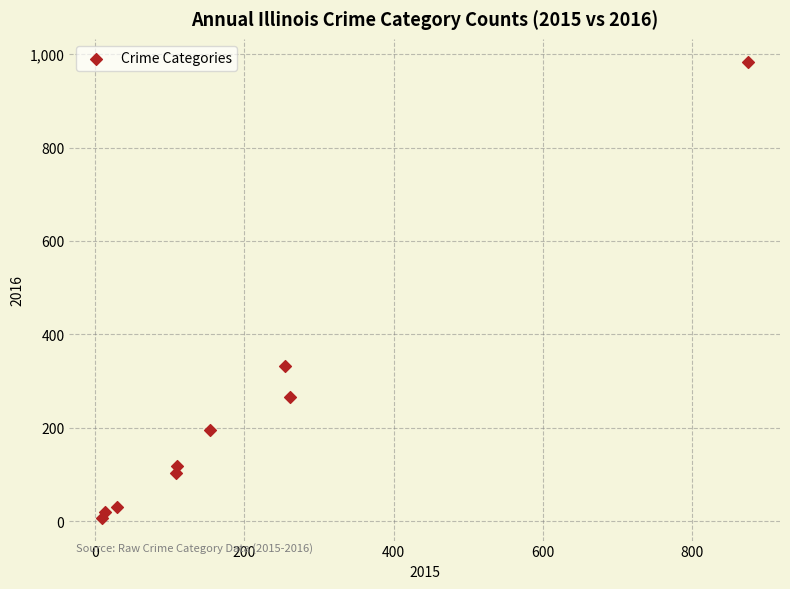

What Y value in the scatter plot is closest to 495?

333